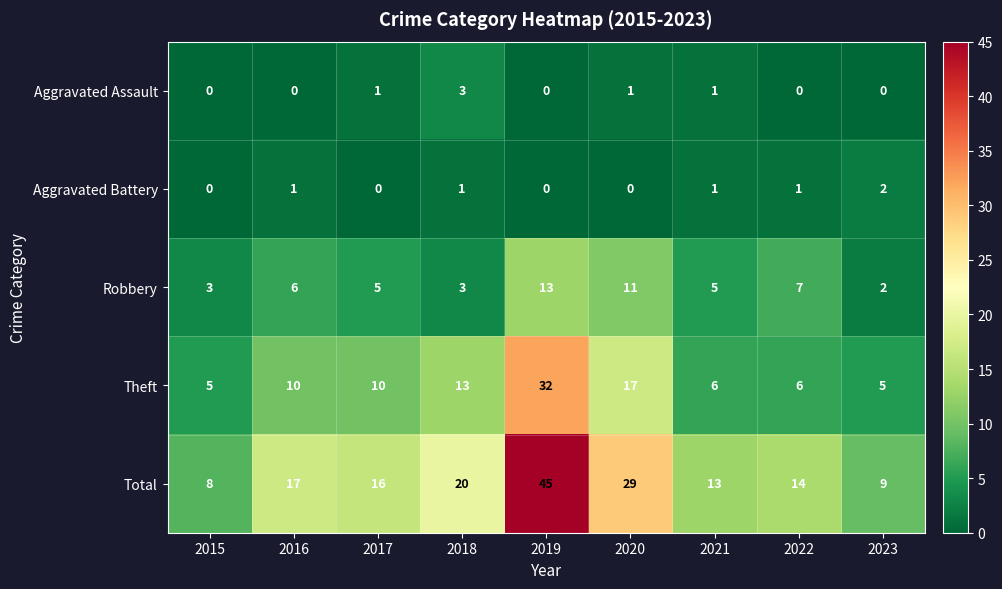

How many Aggravated Battery values are between 0 and 1?

8